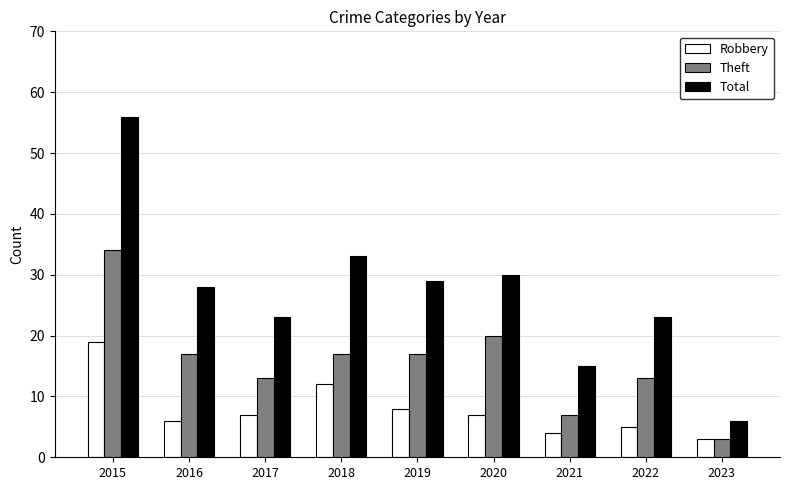

Which series has the largest total across all categories?

Total